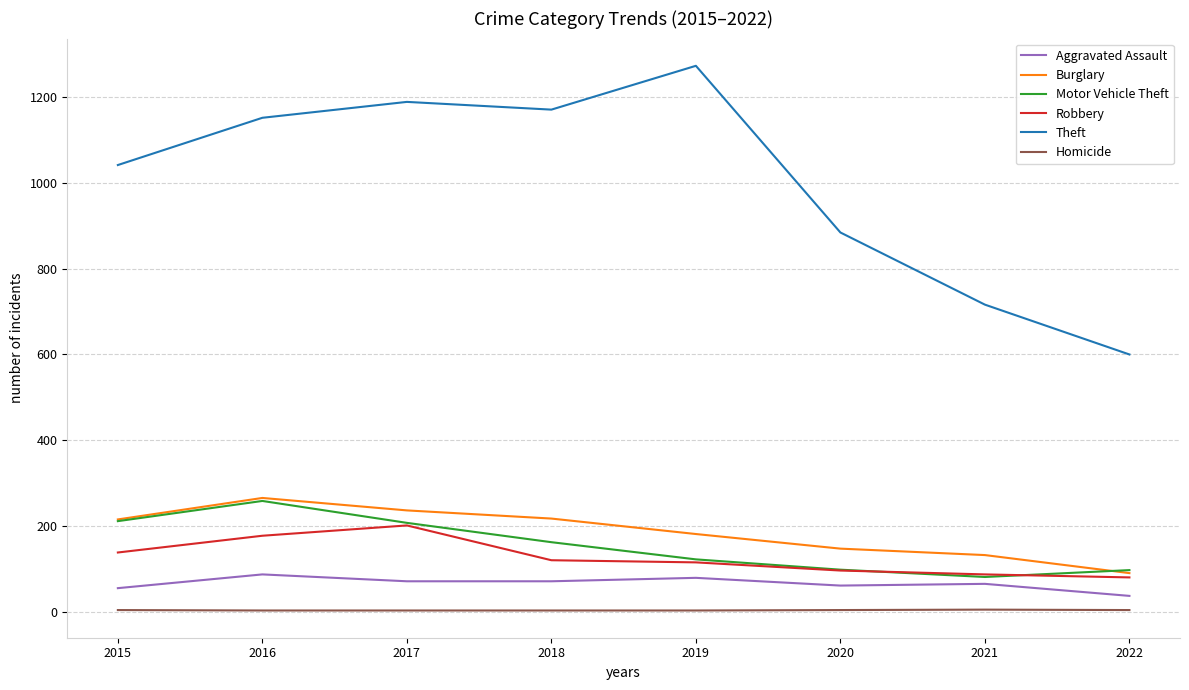

Is it true that Robbery equals 202 at 2017?

True